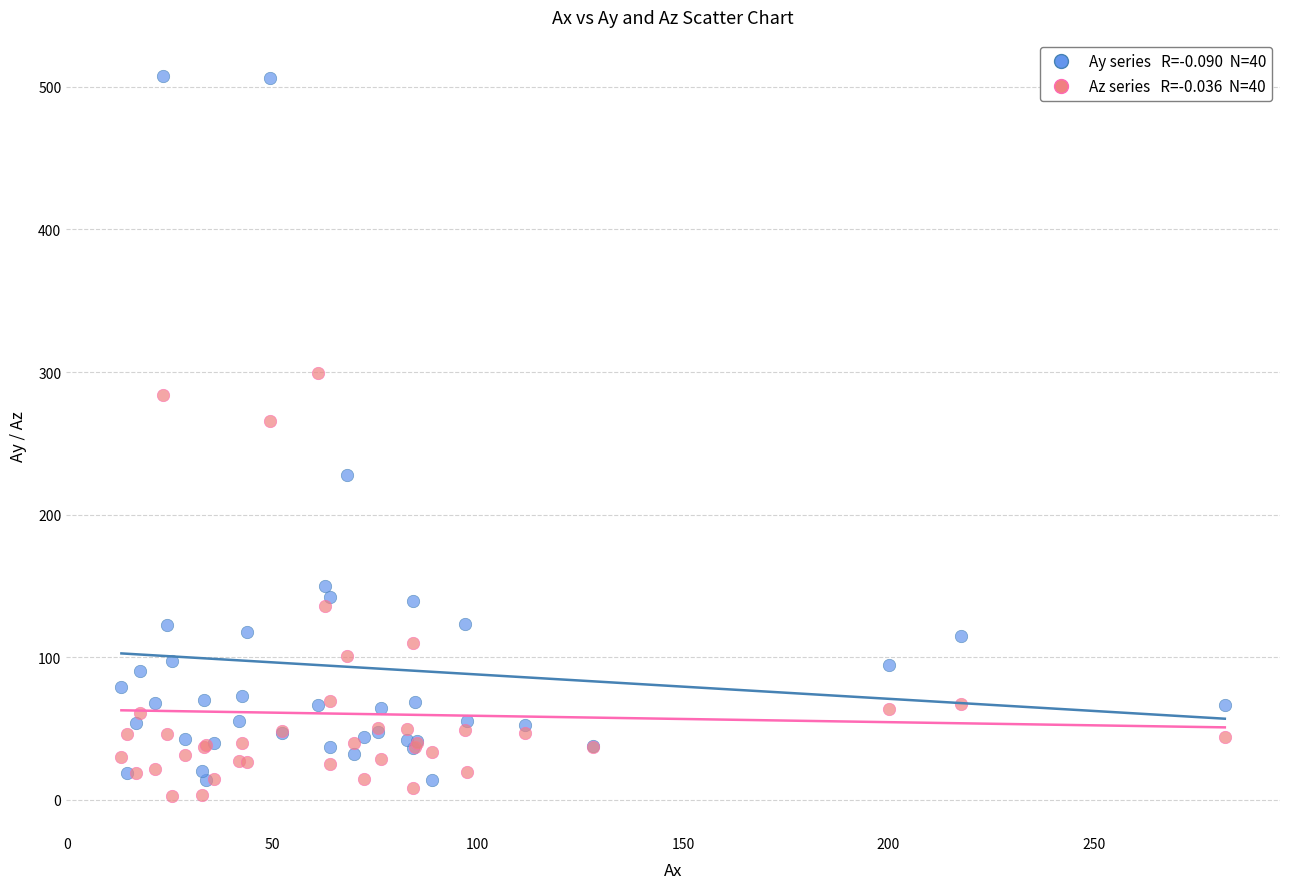

Across all series, what Y value is closest to 255?

265.6